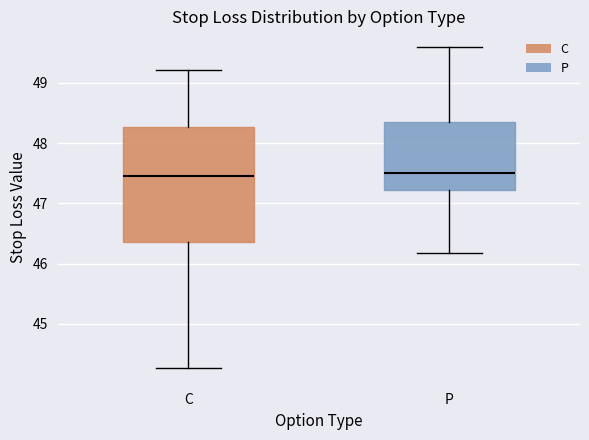

Reading left to right, transcribe this box plot: for each box, give where its median line is, the range the box spans, and where its two whiskers end, as read against the y-axis. The values are not printed on the chart, so give them approximately, as read against the axis.

C: median 47.5, box 46.4 to 48.3, whiskers 44.3 to 49.2
P: median 47.5, box 47.2 to 48.4, whiskers 46.2 to 49.6